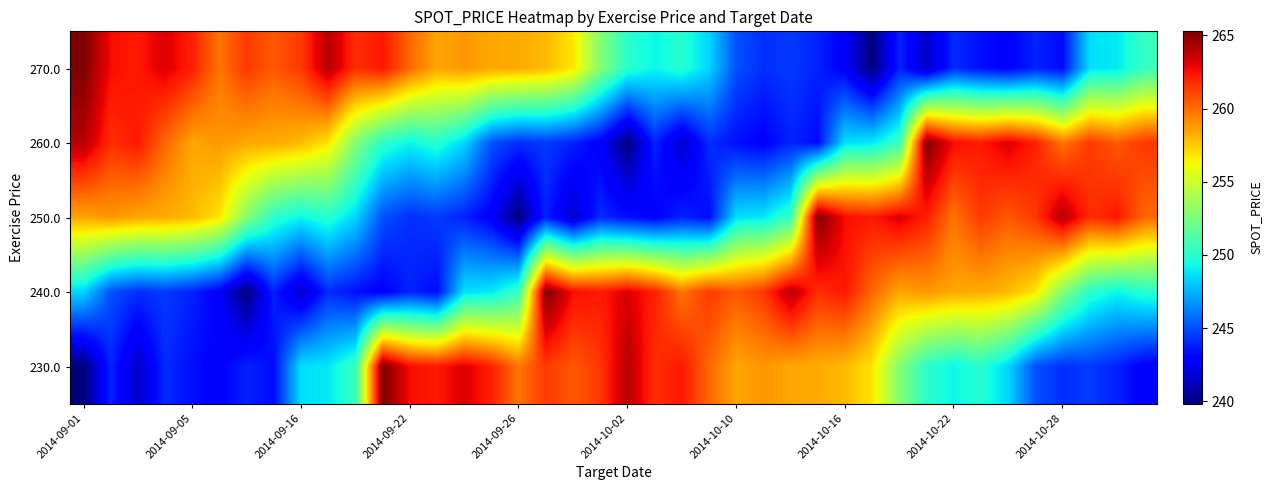

Reading right to left, list all the values displayed in this chart.

270.0: 250.4	248.8	248.6	243.3	243.9	242.9	243.4	244.1	241.5	243.9	239.8	242.8	243.9	244.5	244.2	245.1	248.4	249.9	249.2	250.1	252.8	256.8	257.9	258.3	258.5	258.9	258.5	260.1	262.3	261.7	264.0	261.4	260.6	261.4	259.8	262.1	263.2	262.3	262.6	265.3
260.0: 261.4	260.6	261.4	259.8	262.1	263.2	262.3	262.6	265.3	250.4	248.8	248.6	243.3	243.9	242.9	243.4	244.1	241.5	243.9	239.8	242.8	243.9	244.5	244.2	245.1	248.4	249.9	249.2	250.1	252.8	256.8	257.9	258.3	258.5	258.9	258.5	260.1	262.3	261.7	264.0
250.0: 260.1	262.3	261.7	264.0	261.4	260.6	261.4	259.8	262.1	263.2	262.3	262.6	265.3	250.4	248.8	248.6	243.3	243.9	242.9	243.4	244.1	241.5	243.9	239.8	242.8	243.9	244.5	244.2	245.1	248.4	249.9	249.2	250.1	252.8	256.8	257.9	258.3	258.5	258.9	258.5
240.0: 249.9	249.2	250.1	252.8	256.8	257.9	258.3	258.5	258.9	258.5	260.1	262.3	261.7	264.0	261.4	260.6	261.4	259.8	262.1	263.2	262.3	262.6	265.3	250.4	248.8	248.6	243.3	243.9	242.9	243.4	244.1	241.5	243.9	239.8	242.8	243.9	244.5	244.2	245.1	248.4
230.0: 242.8	243.9	244.5	244.2	245.1	248.4	249.9	249.2	250.1	252.8	256.8	257.9	258.3	258.5	258.9	258.5	260.1	262.3	261.7	264.0	261.4	260.6	261.4	259.8	262.1	263.2	262.3	262.6	265.3	250.4	248.8	248.6	243.3	243.9	242.9	243.4	244.1	241.5	243.9	239.8